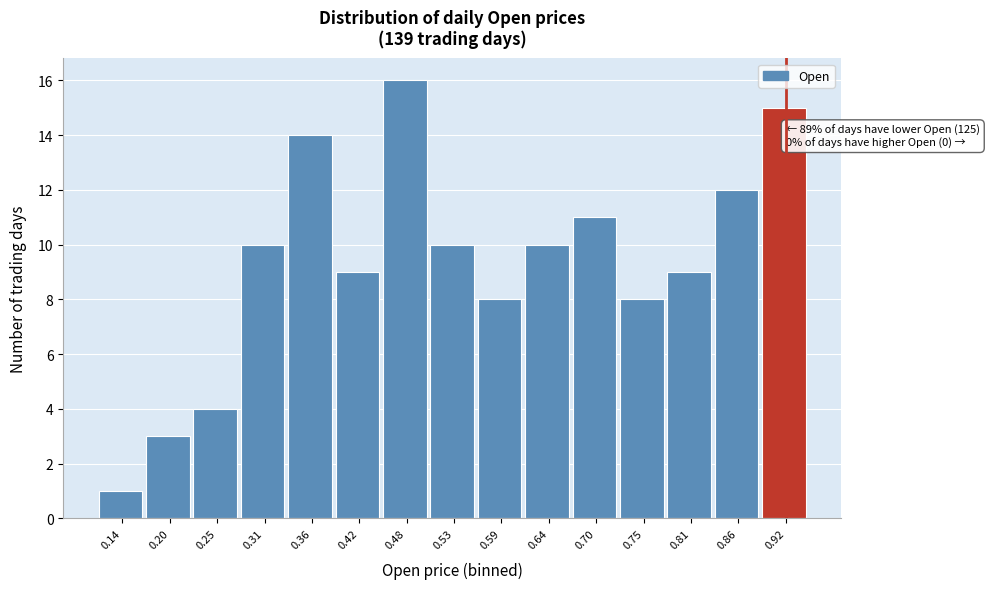

Reading left to right, transcribe all the data shown in this chart.

1	3	4	10	14	9	16	10	8	10	11	8	9	12	15